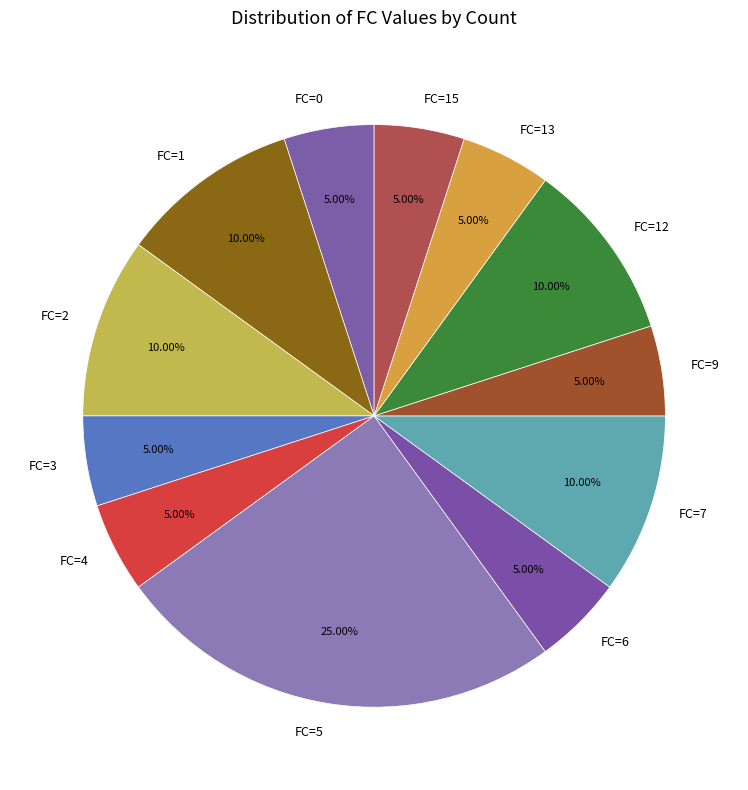

Count the number of slices in the pie.

12